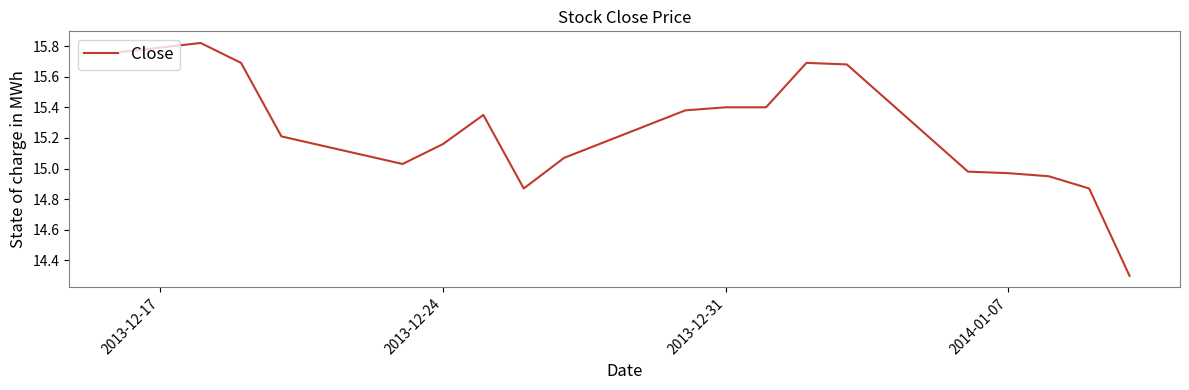

What is the difference between the maximum and minimum values?

1.5